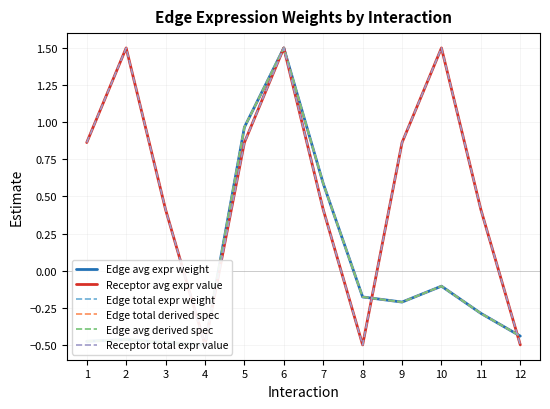

In Edge total derived spec, how many points are higher than both neighbors (excluding endpoints)?

3